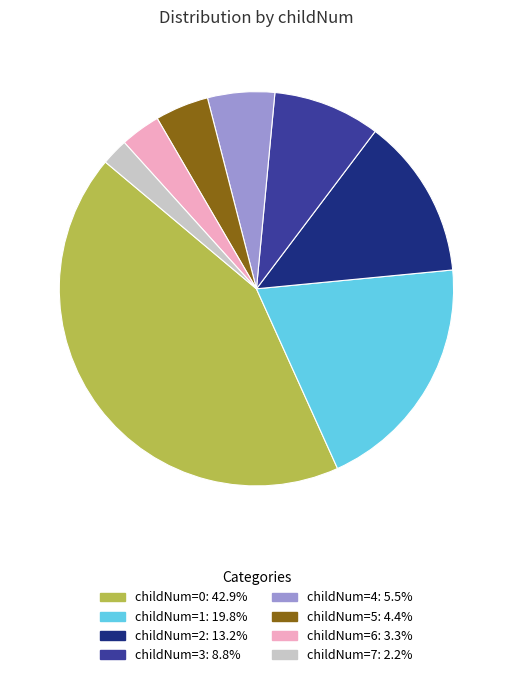

How many segments does this pie chart have?

8